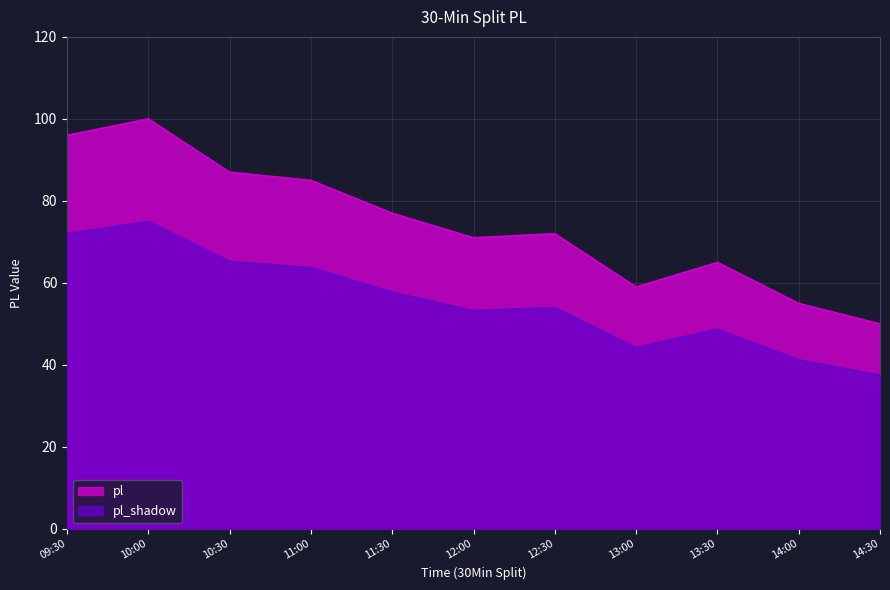

At which category does the data reach its first local valley?

12:00